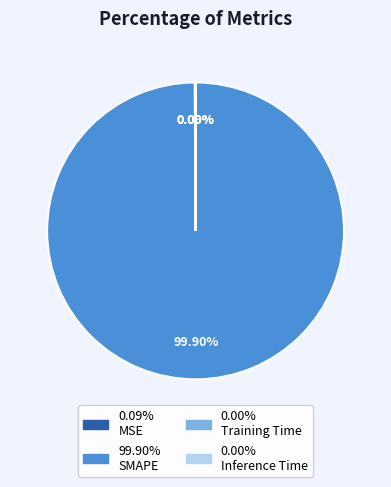

To the nearest percent, what is the average slice percentage?

25%